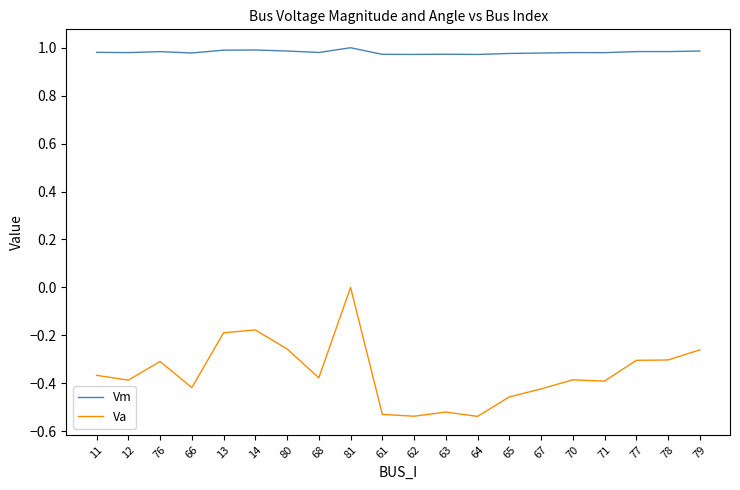

What is the difference between the maximum and minimum values in the Va series?

0.5